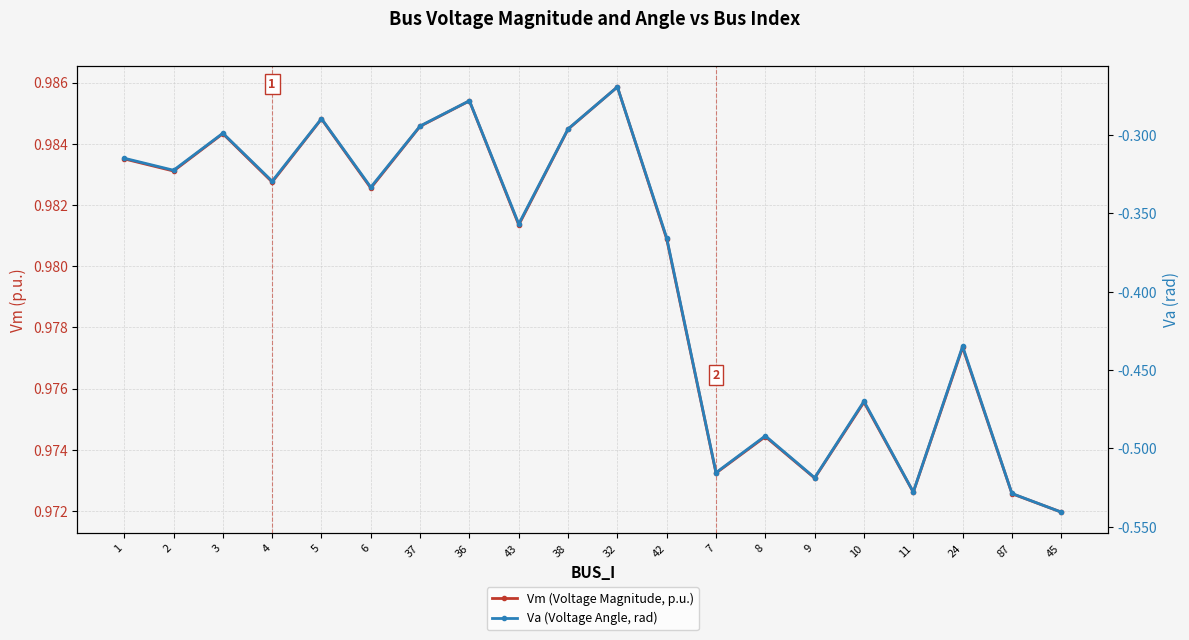

Read the Vm (Voltage Magnitude, p.u.) value at 24.

1.0